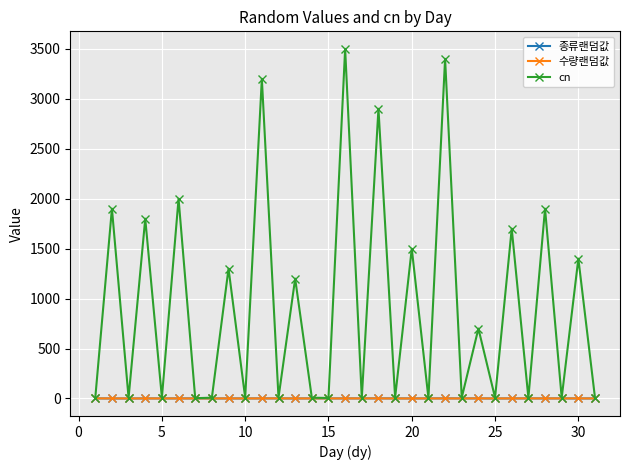

True or false: cn has more than 0 interior local peaks.

True